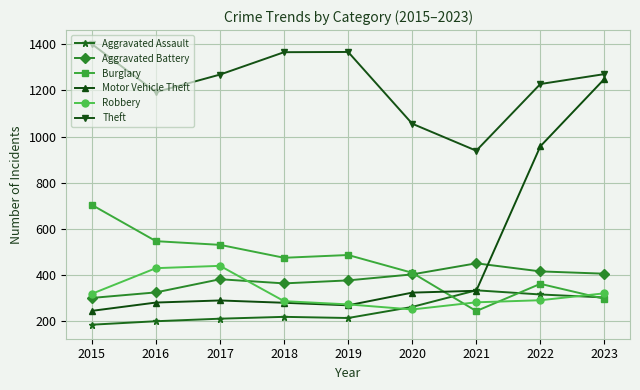

True or false: Aggravated Battery and Motor Vehicle Theft cross at least once.

True